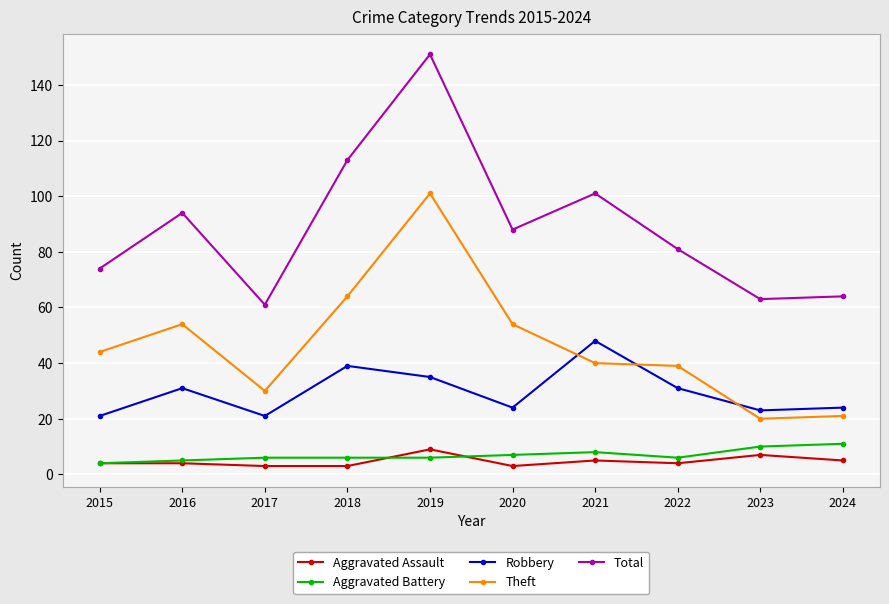

At which category does the chart reach its peak across all series?

2019